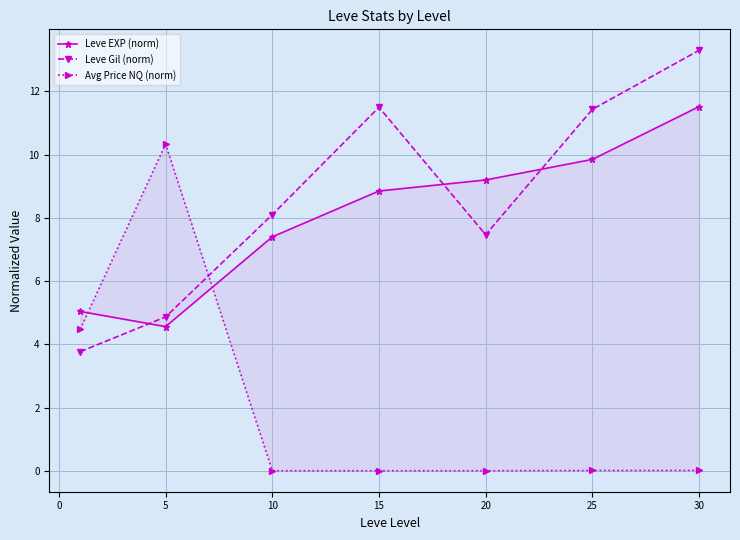

What is the lowest value of the Leve Gil (norm) series?

3.8